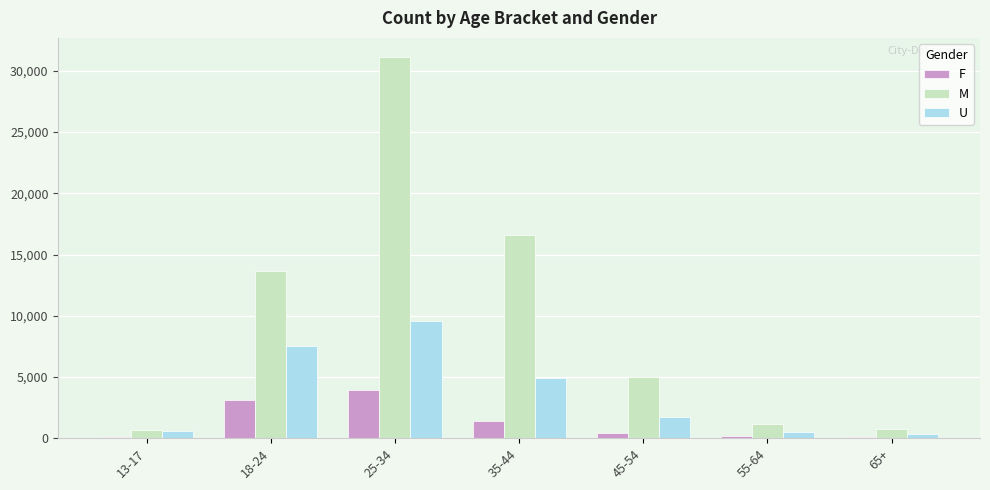

What is the difference between the M values at 45-54 and 35-44?

11594